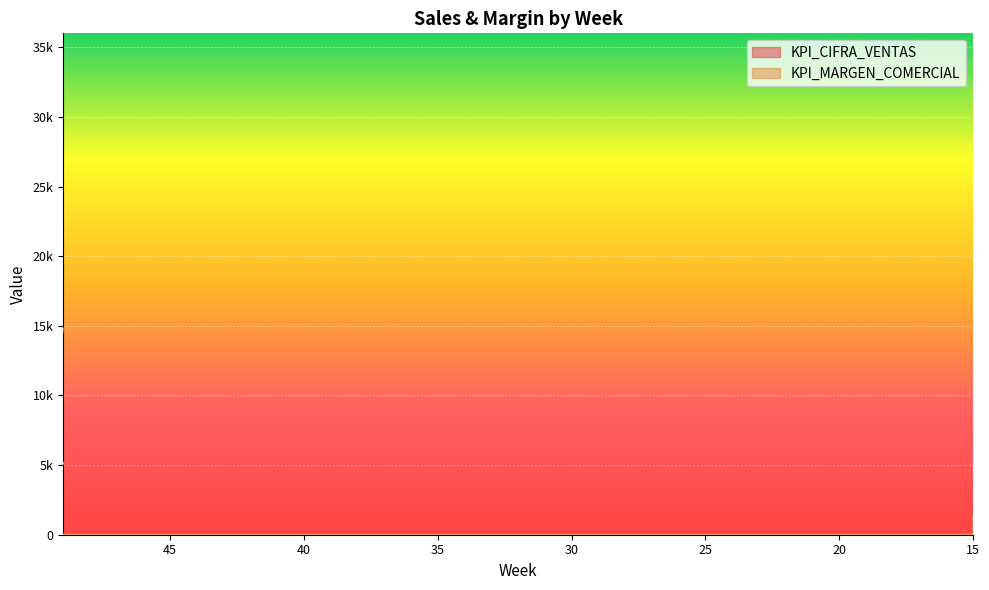

What is the highest value of the KPI_CIFRA_VENTAS series?

33300